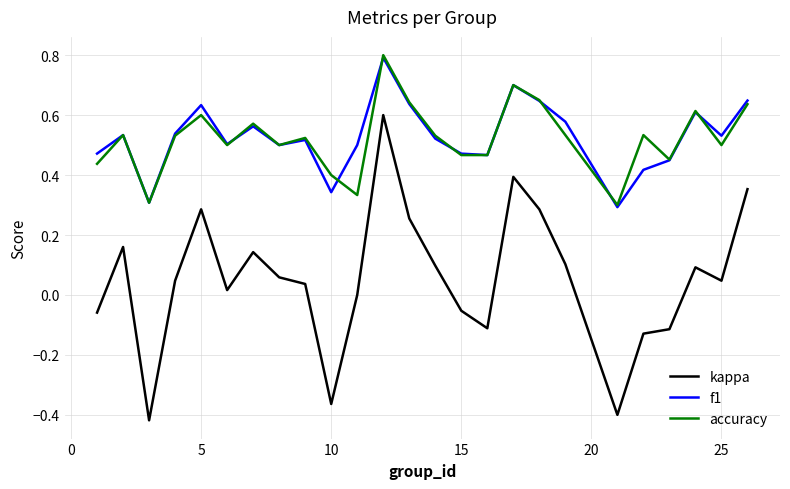

Which series has the largest range (max minus min)?

kappa